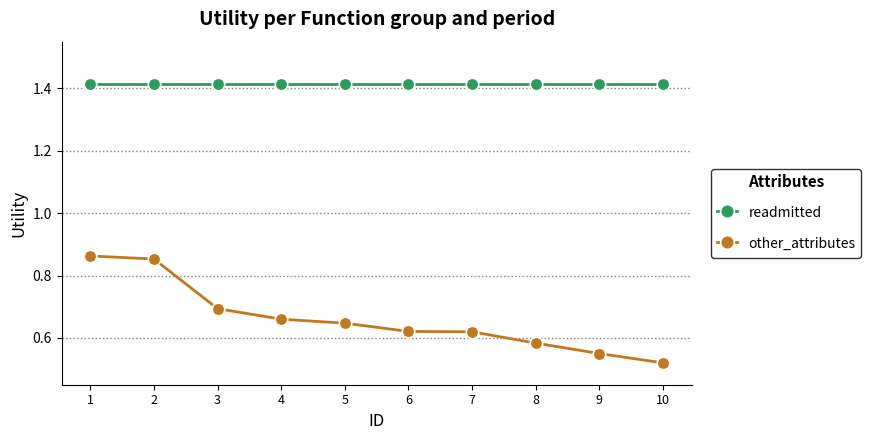

What are all the series names shown in the legend?

readmitted, other_attributes